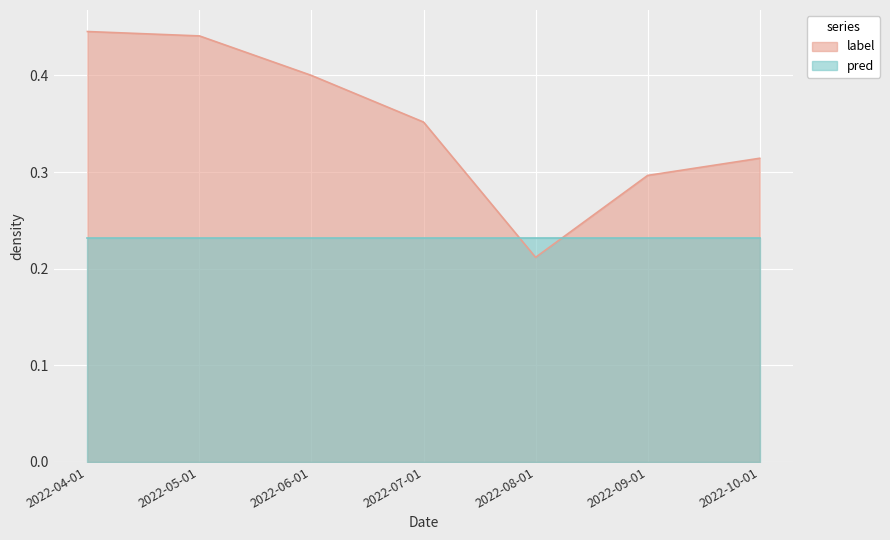

List the labels in order of value, smallest first.

2022-08-01, 2022-09-01, 2022-10-01, 2022-07-01, 2022-06-01, 2022-05-01, 2022-04-01